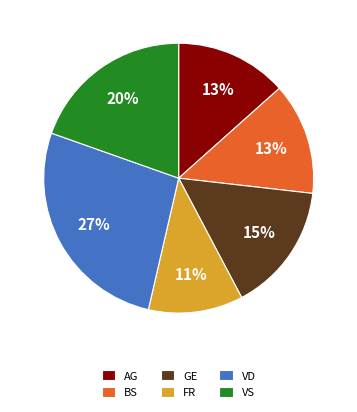

To the nearest percent, what is the combined percentage of BS and VD?

40%